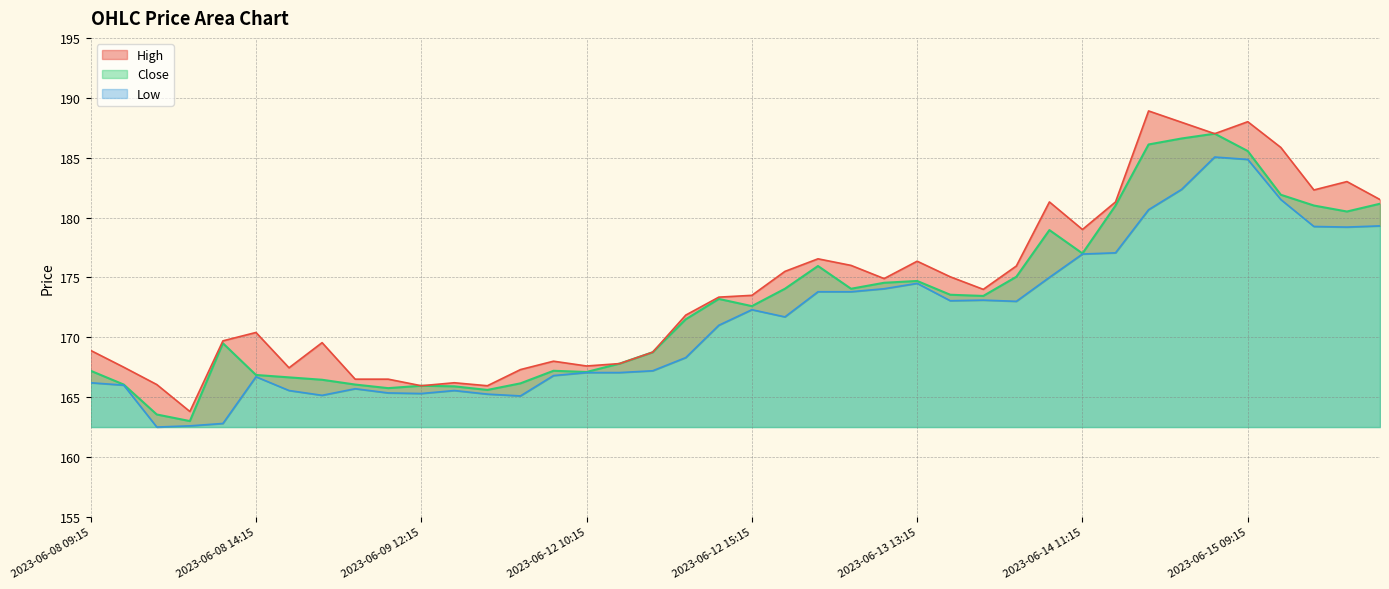

Which category has the lowest value in the High series?

2023-06-08 12:15